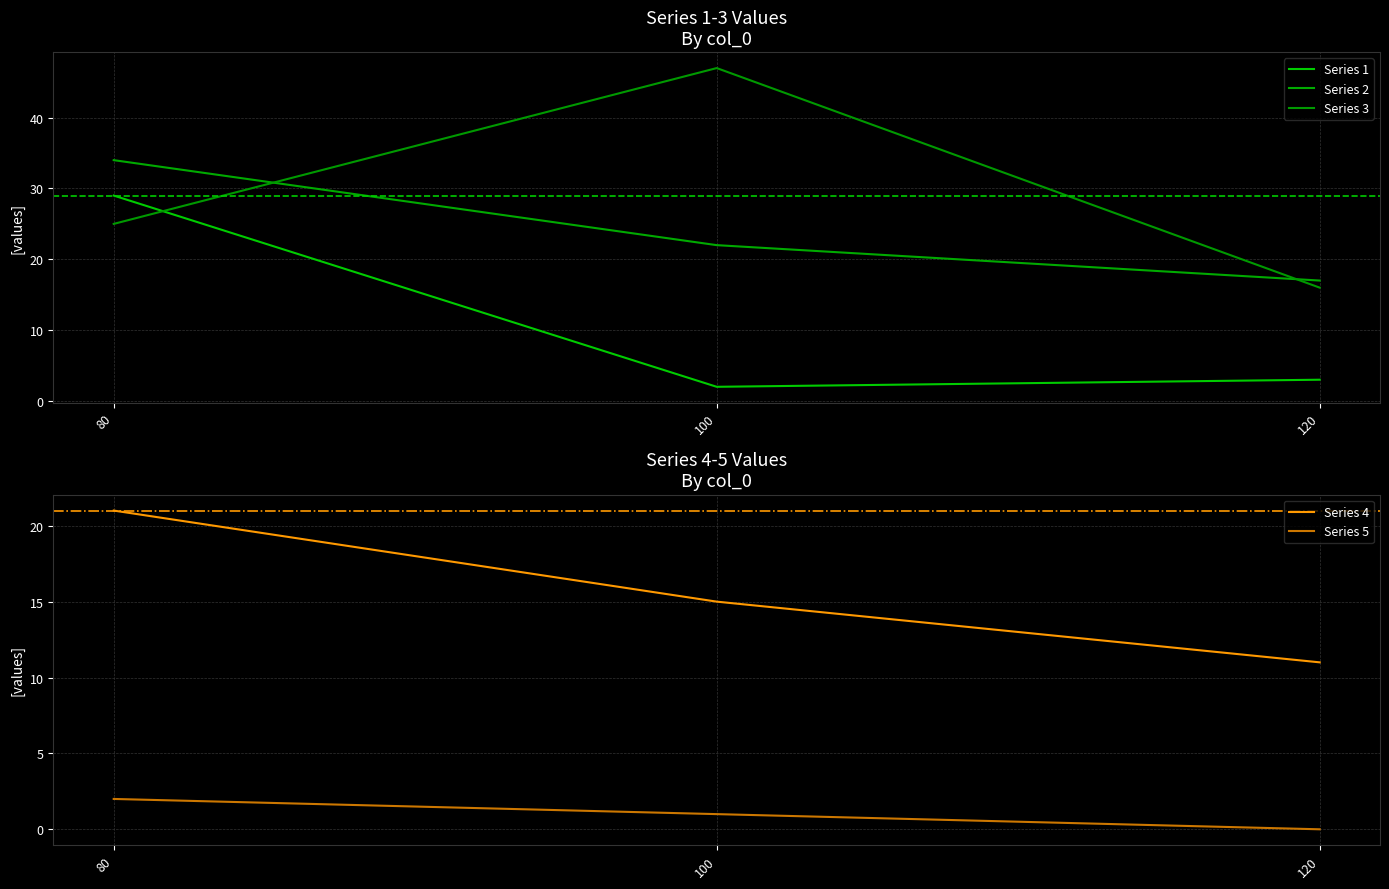

Which category has the highest value across all series?

100